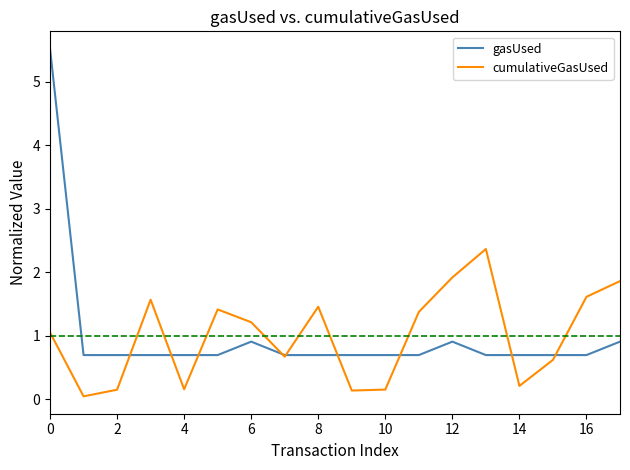

Which series ends up on top after the final intersection of gasUsed and cumulativeGasUsed?

cumulativeGasUsed